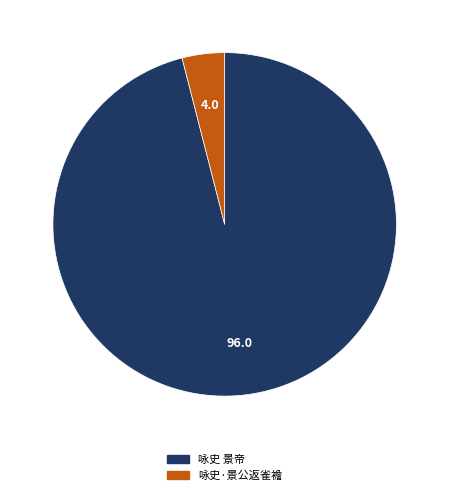

How many slices are in this pie chart?

2